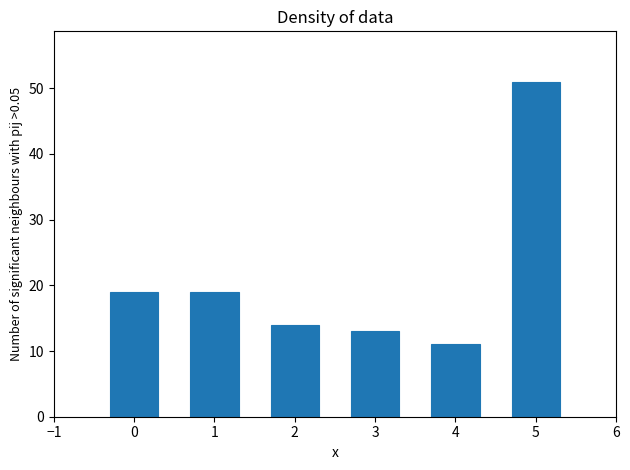

Reading left to right, extract all data points from this chart.

0=19	1=19	2=14	3=13	4=11	5=51